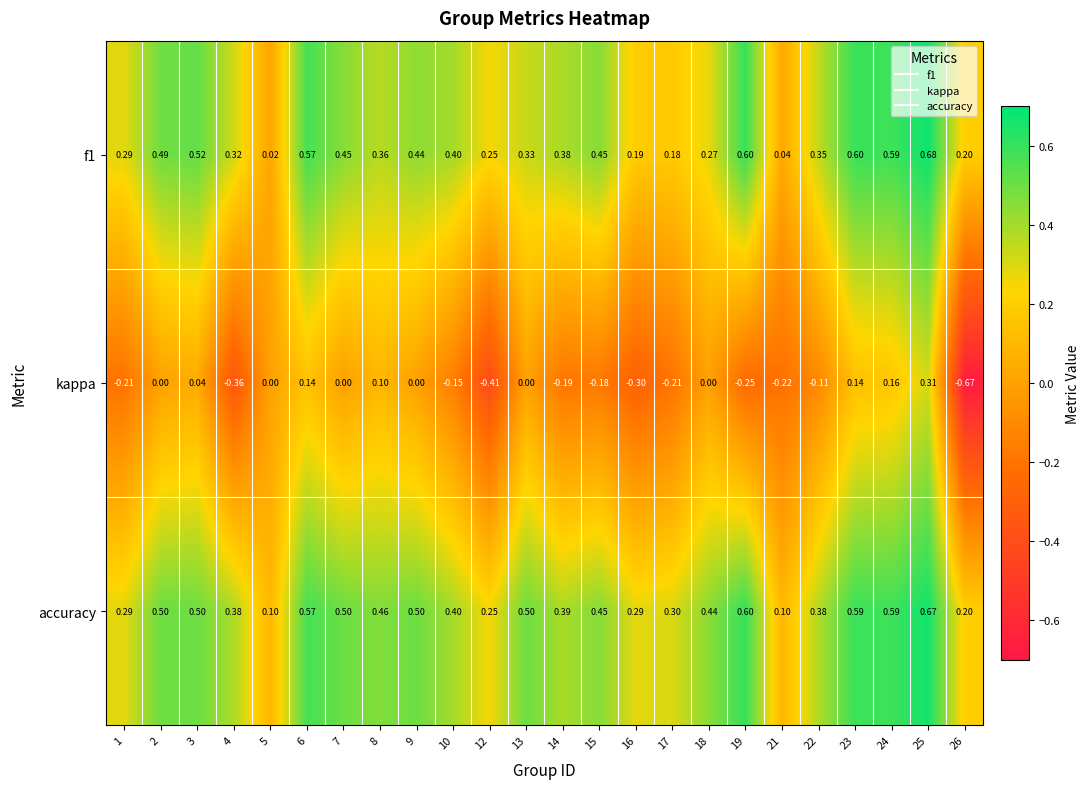

Is the value of accuracy at 13 greater than the value of kappa at 12?

Yes